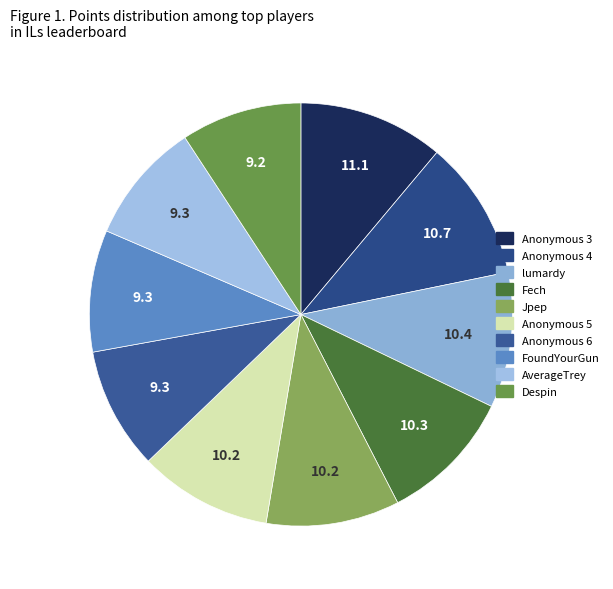

Do Anonymous 4 and Anonymous 3 together represent more than half of the pie?

No